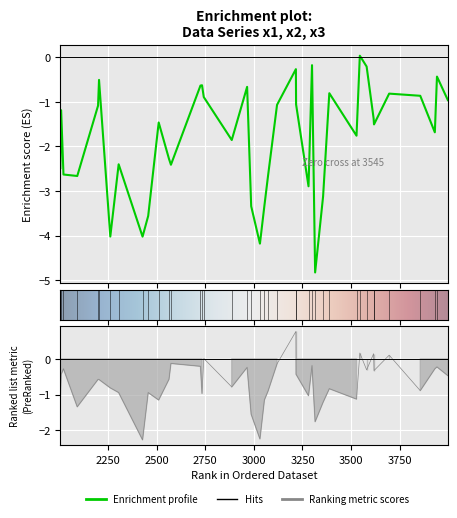

At which category does x3 reach its first local peak?

3696